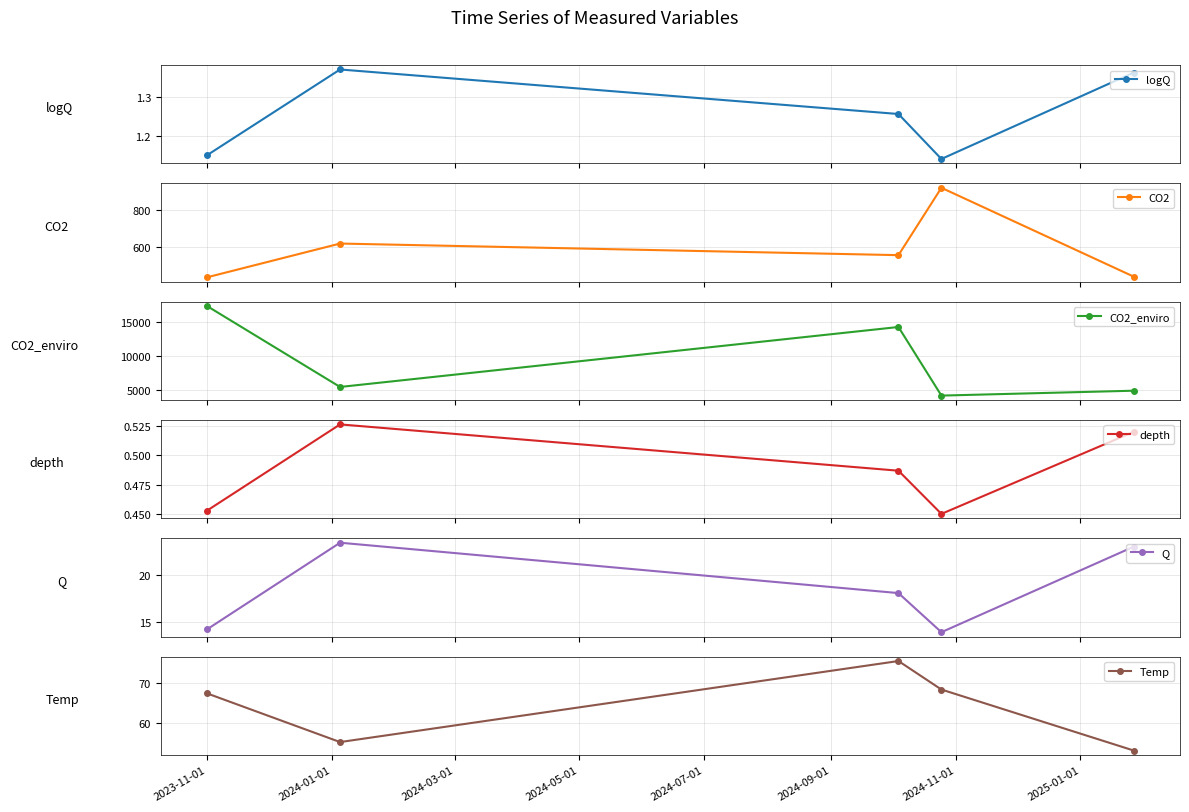

What is the total value across all series at 2023-11-01?

17901.5